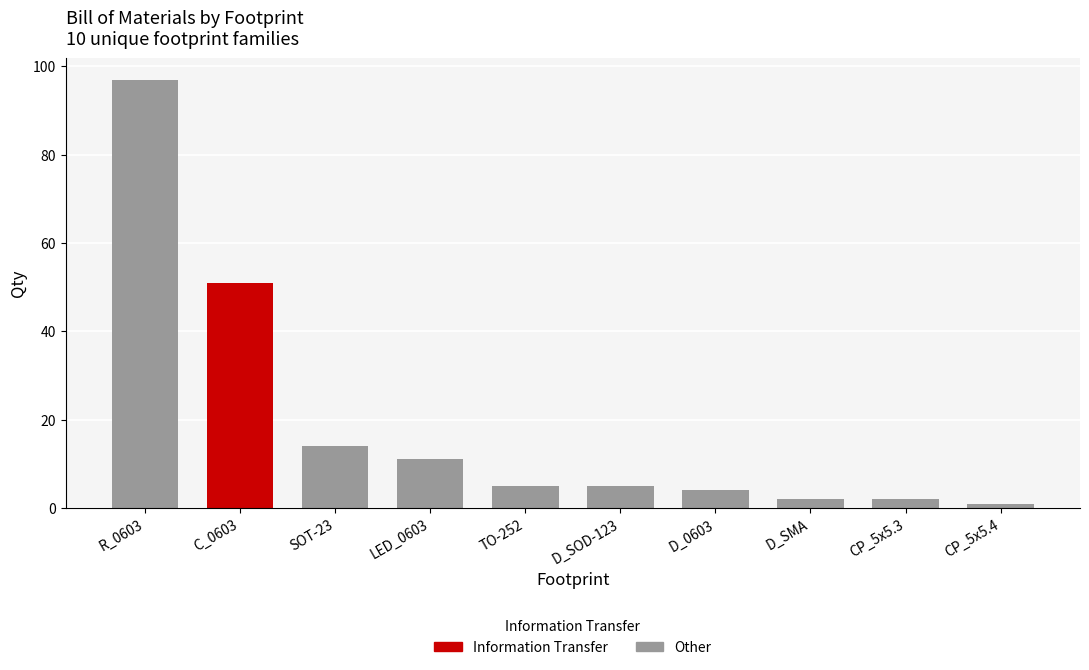

What is the difference between the second highest and second lowest values?

49